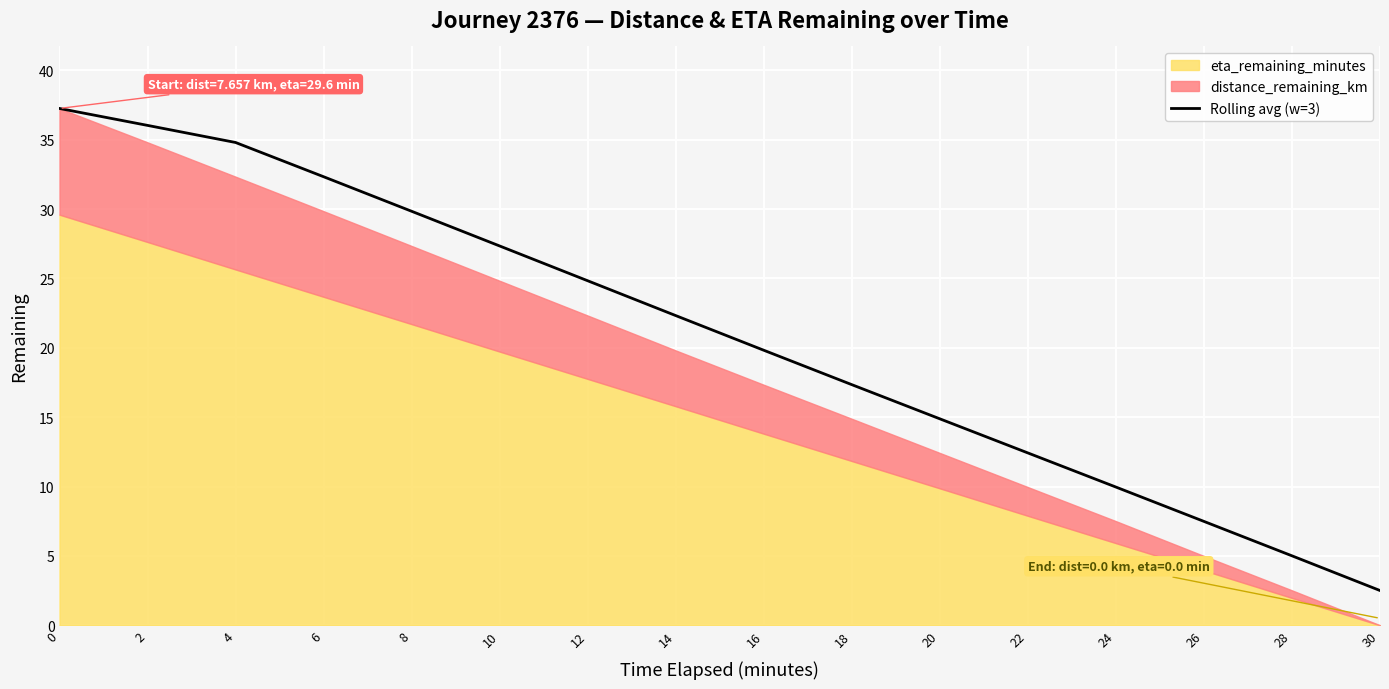

Reading left to right, list all the values displayed in this chart.

37.3	36.0	34.8	32.3	29.8	27.3	24.8	22.3	19.8	17.3	14.9	12.4	10.0	7.5	5.0	2.5